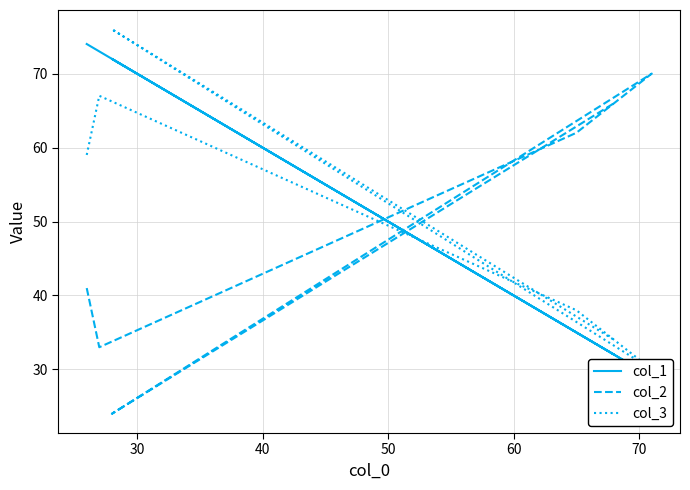

What is the minimum value shown in the chart?

24